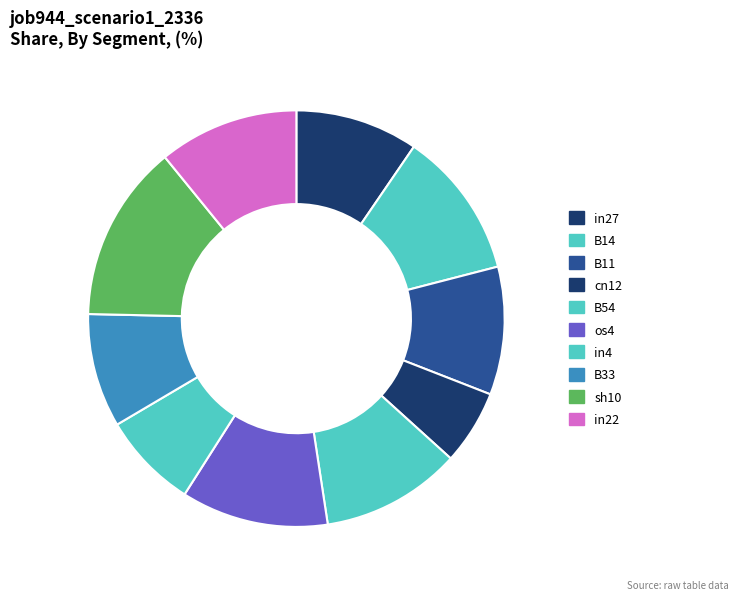

How many segments does this pie chart have?

10